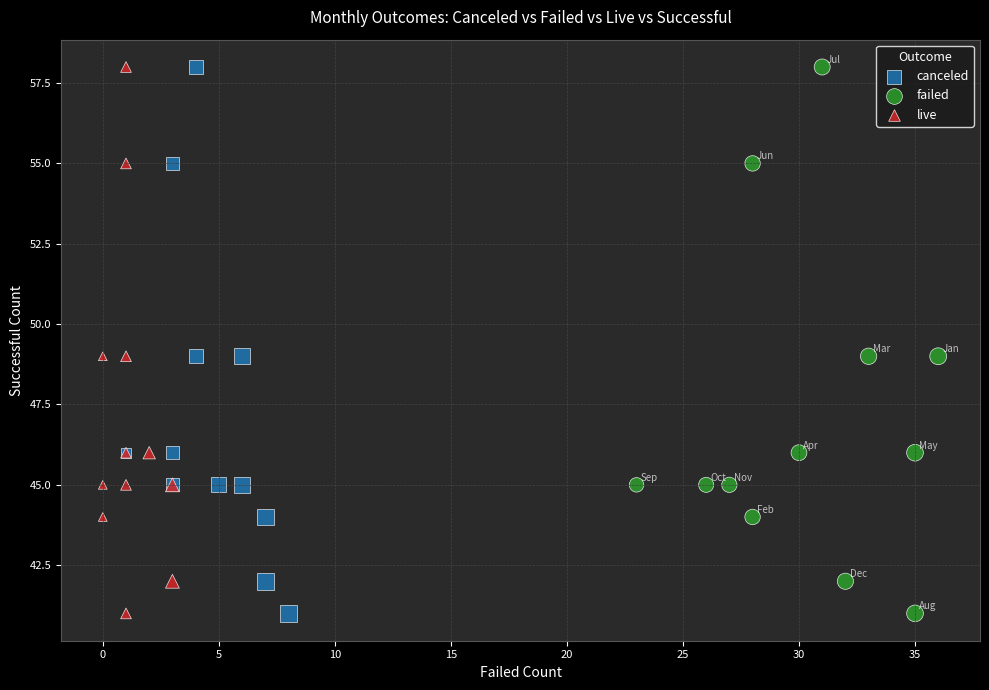

What are all the series names shown in the legend?

canceled, failed, live